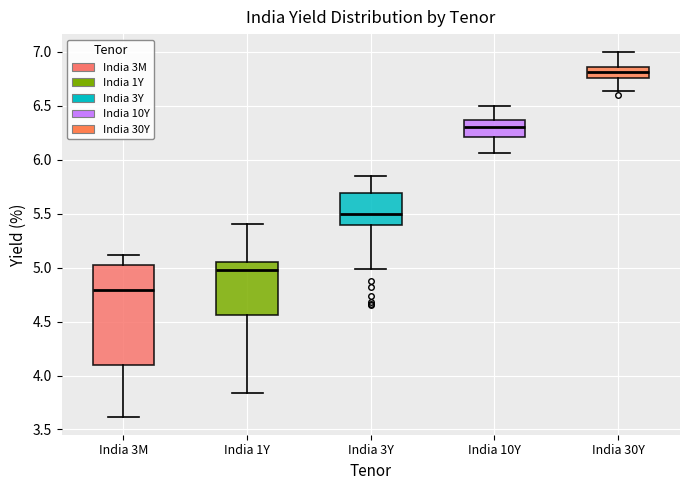

Reading left to right, transcribe this box plot: for each box, give where its median line is, the range the box spans, and where its two whiskers end, as read against the y-axis. The values are not printed on the chart, so give them approximately, as read against the axis.

India 3M: median 4.80, box 4.10 to 5.05, whiskers 3.60 to 5.10
India 1Y: median 5.00, box 4.55 to 5.05, whiskers 3.85 to 5.40
India 3Y: median 5.50, box 5.40 to 5.70, whiskers 5.00 to 5.85
India 10Y: median 6.30, box 6.20 to 6.35, whiskers 6.05 to 6.50
India 30Y: median 6.80, box 6.75 to 6.85, whiskers 6.65 to 7.00